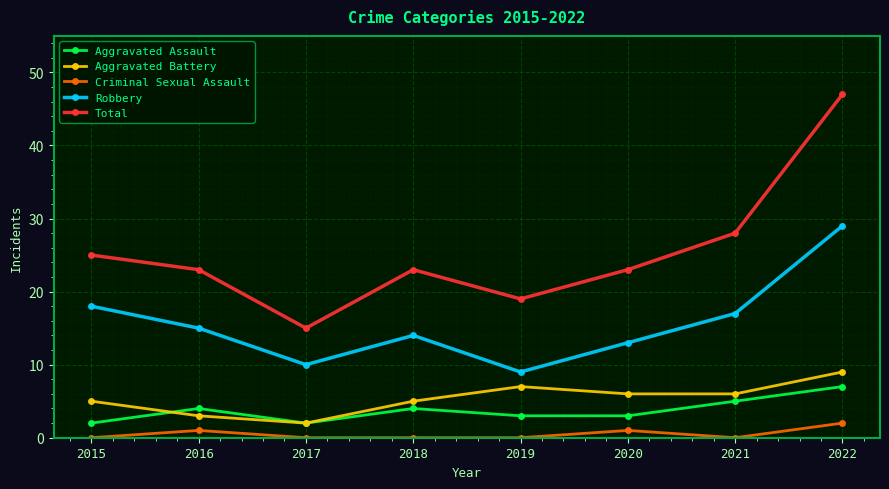

What is the spread (max minus min) of values at 2020?

22